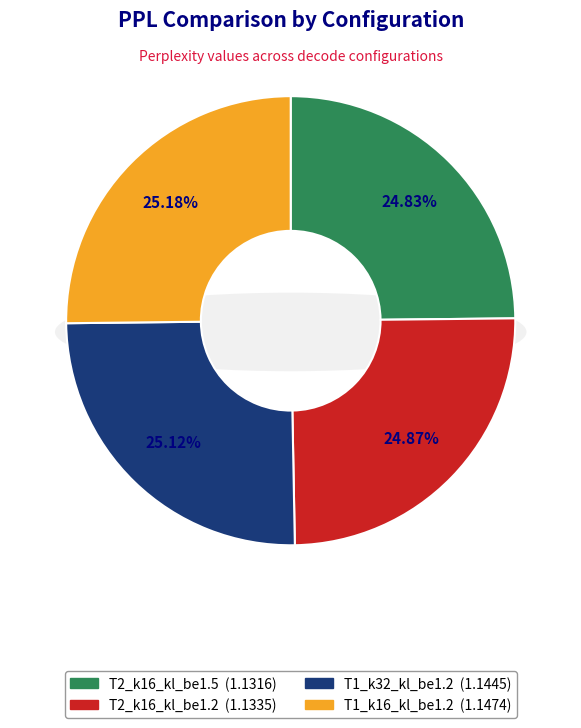

How many slices are in this pie chart?

4